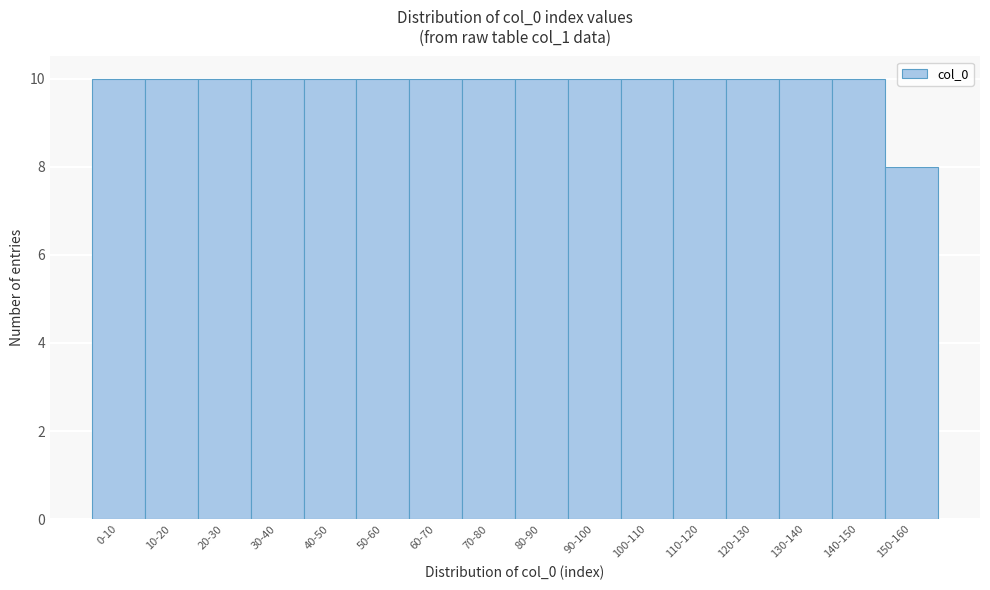

Reading left to right, transcribe all the data shown in this chart.

0-10=10	10-20=10	20-30=10	30-40=10	40-50=10	50-60=10	60-70=10	70-80=10	80-90=10	90-100=10	100-110=10	110-120=10	120-130=10	130-140=10	140-150=10	150-160=8